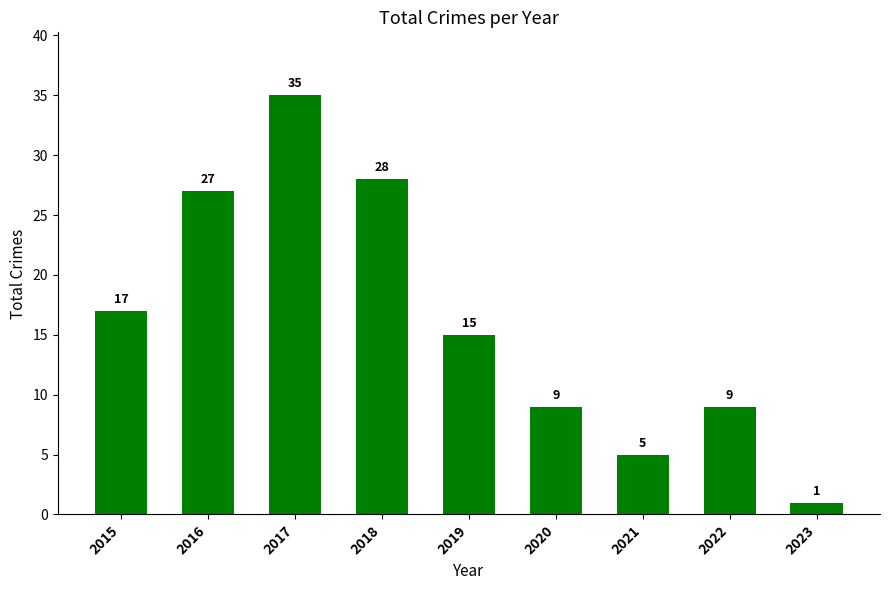

How many data points are less than 15?

4